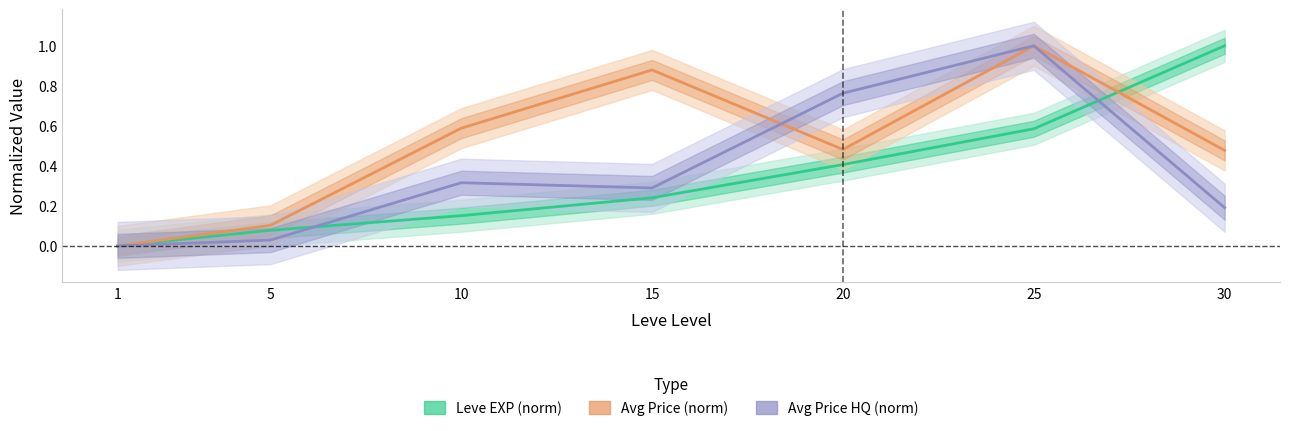

Reading left to right, transcribe all the data shown in this chart.

Leve EXP (norm): 1=0.0	5=0.1	10=0.2	15=0.2	20=0.4	25=0.6	30=1.0
Avg Price (norm): 1=0.0	5=0.1	10=0.6	15=0.9	20=0.5	25=1.0	30=0.5
Avg Price HQ (norm): 1=0.0	5=0.0	10=0.3	15=0.3	20=0.8	25=1.0	30=0.2